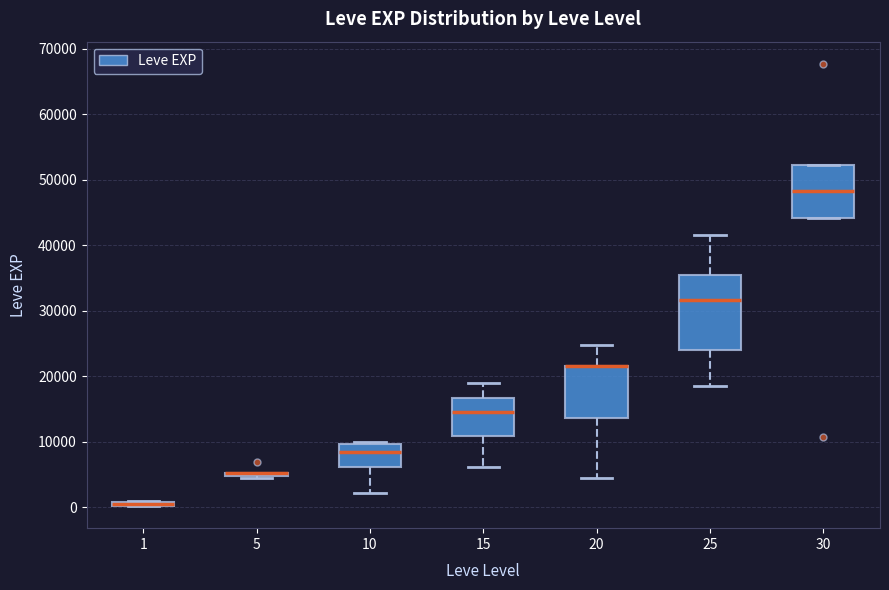

Comparing the boxes themselves (not the whiskers), which one is the tallest?

25